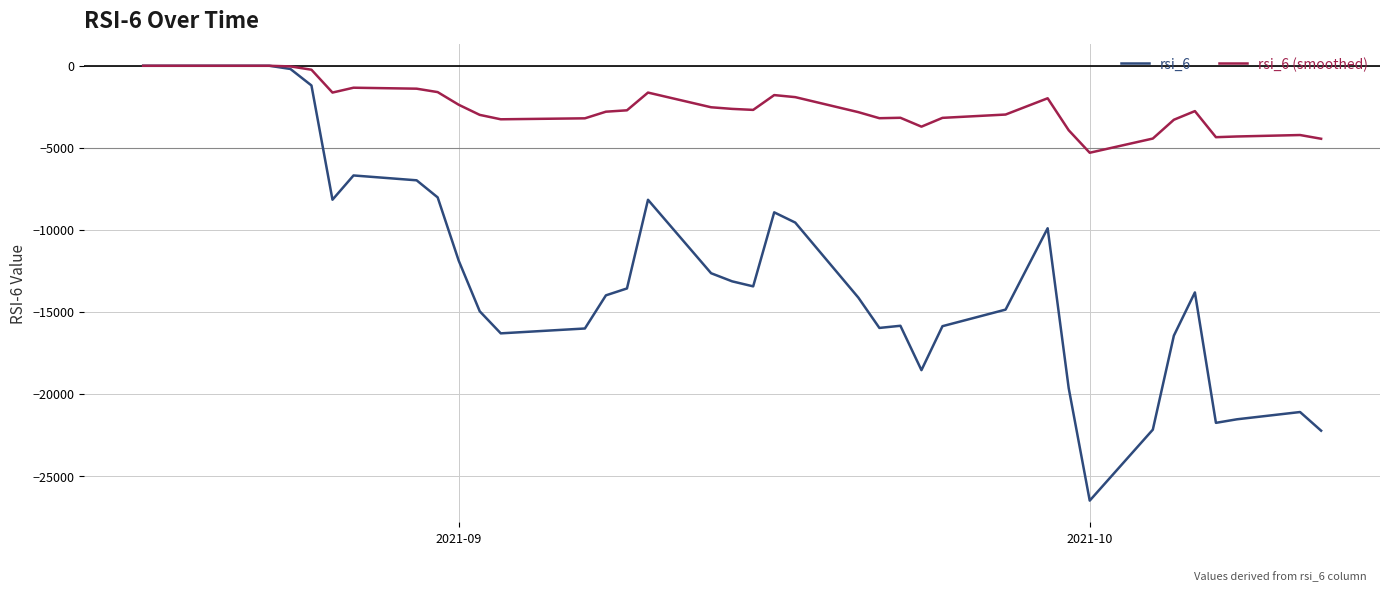

What is the lowest value of the rsi_6 series?

-26507.9